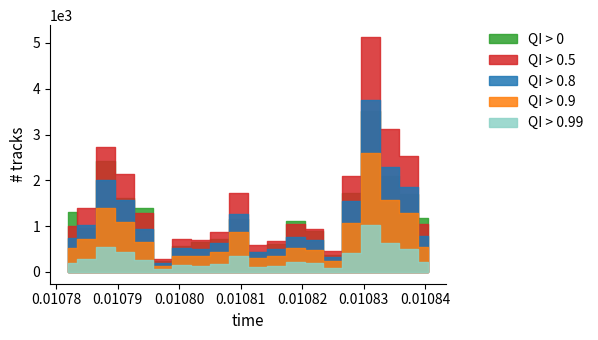

What is the difference between the highest and lowest values at 18?

129.5